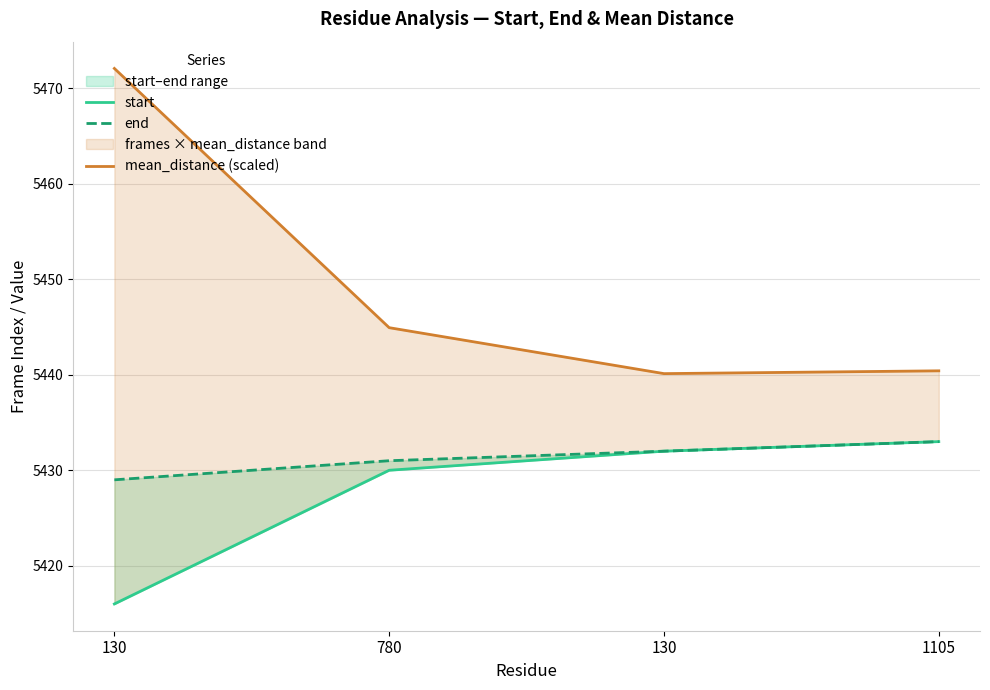

Read the mean_distance (scaled) value at 1105.

5440.4